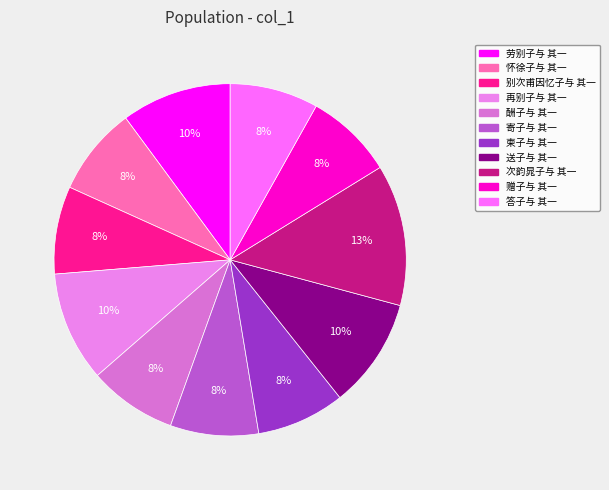

Rank the categories by value from lowest to highest.

别次甫因忆子与 其一, 赠子与 其一, 酬子与 其一, 寄子与 其一, 柬子与 其一, 答子与 其一, 怀徐子与 其一, 再别子与 其一, 劳别子与 其一, 送子与 其一, 次韵晁子与 其一